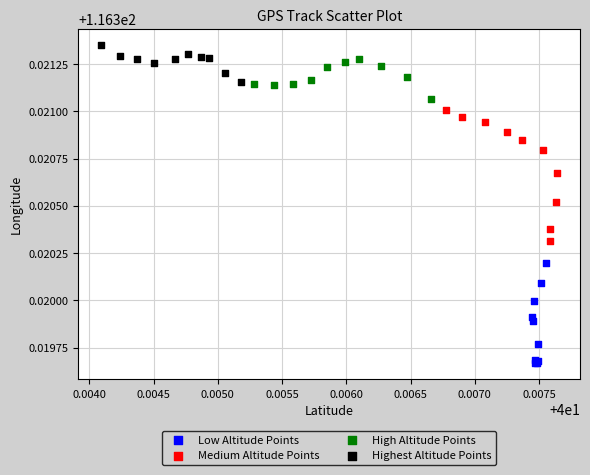

Which series reaches the maximum Y coordinate?

Highest Altitude Points